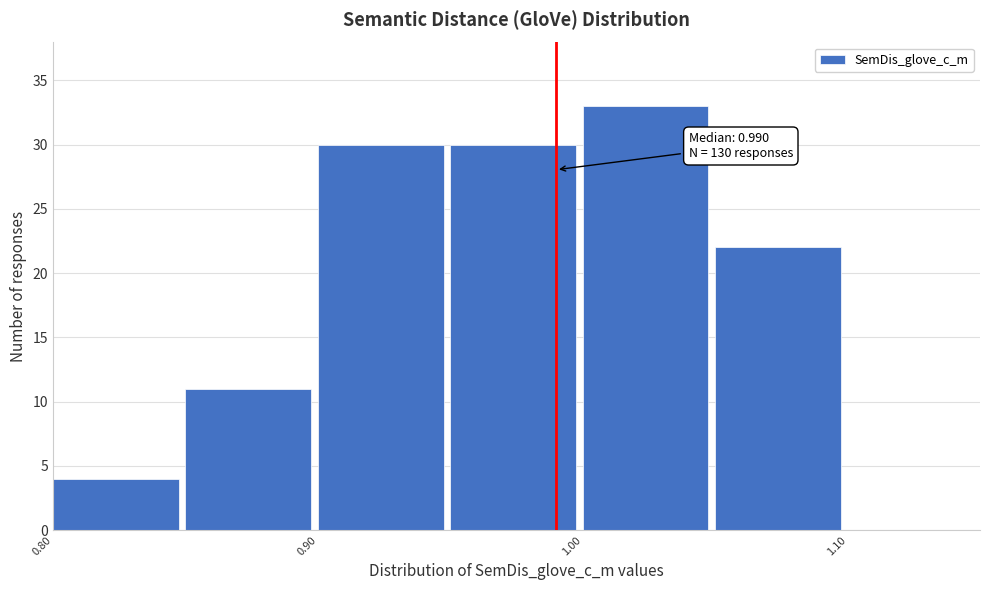

Which range on the x-axis has the tallest bar?

1.00 to 1.05